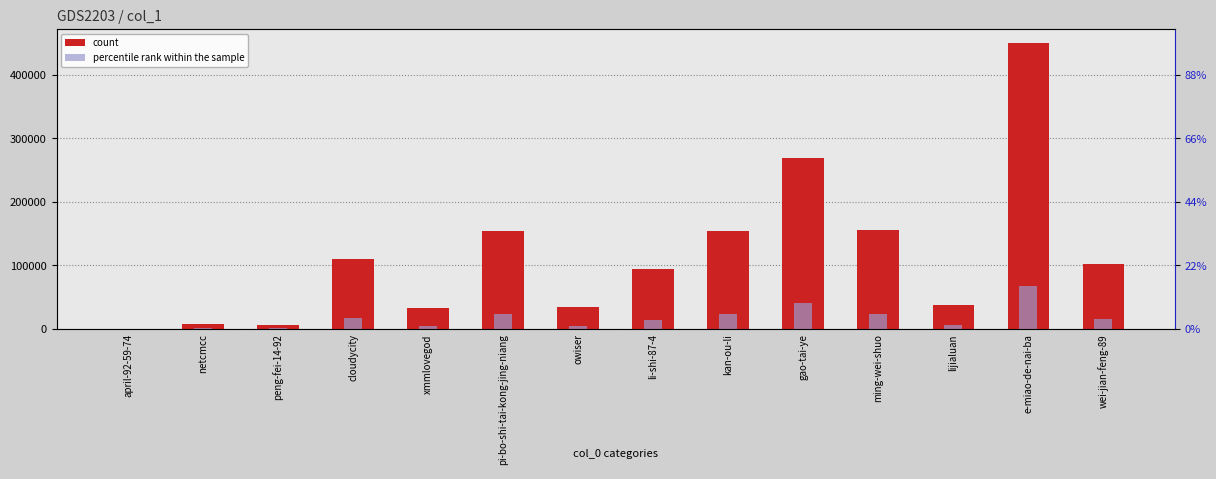

Is it true that count equals 95220.0 at li-shi-87-4?

True